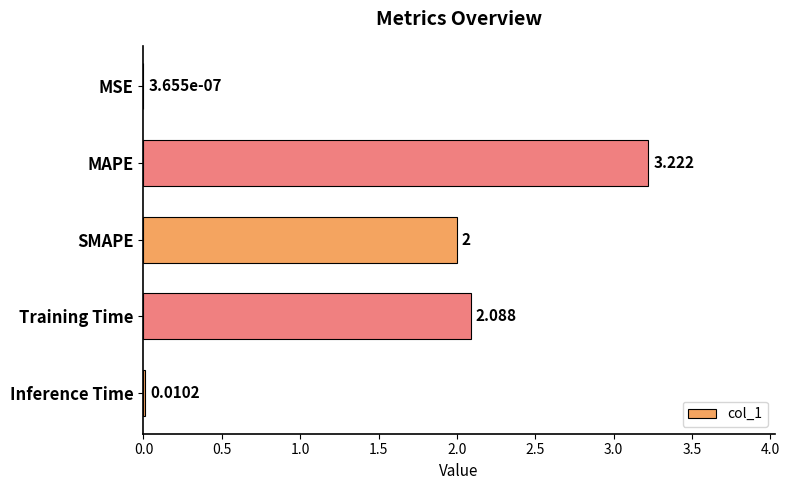

Does the chart contain stacked bars?

No